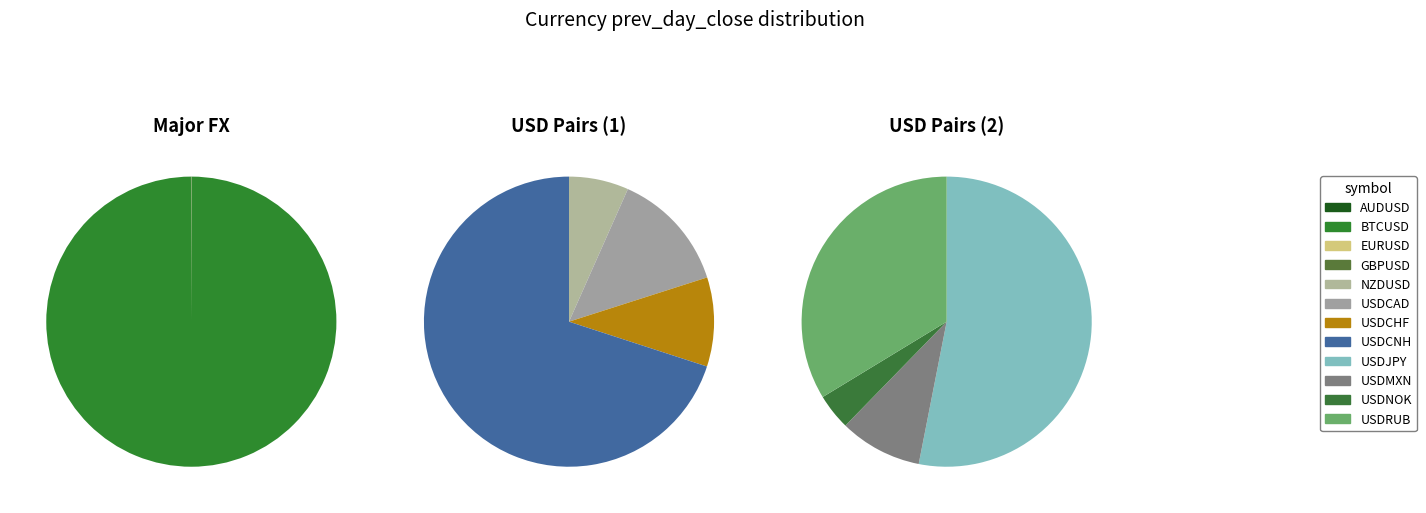

True or false: AUDUSD accounts for 7% of the total.

False